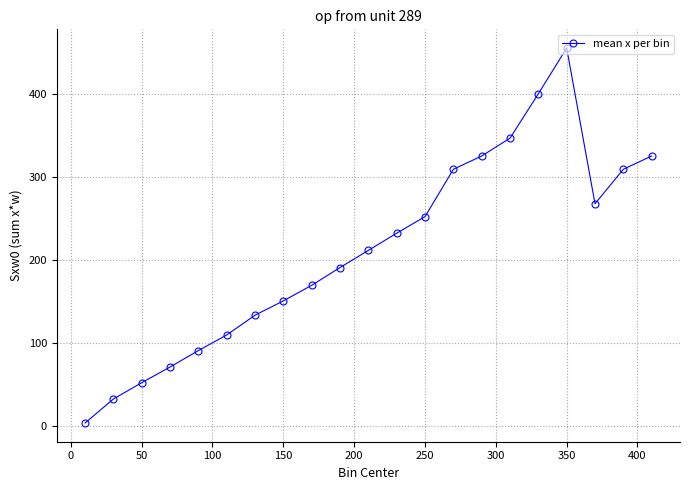

How many interior local valleys (lower than both neighbors) does the data have?

1